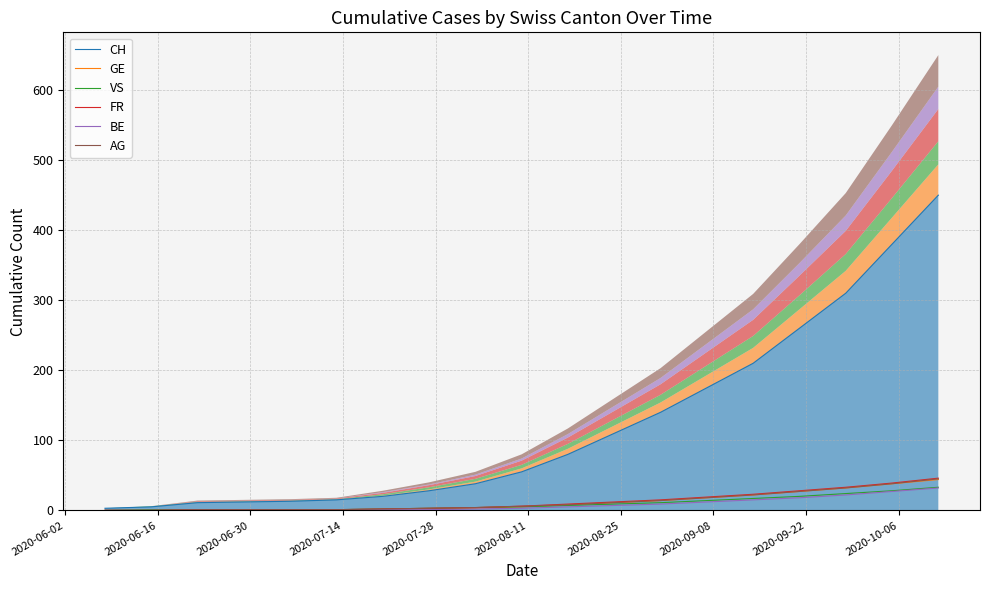

What position from the left is 2020-08-11?

6